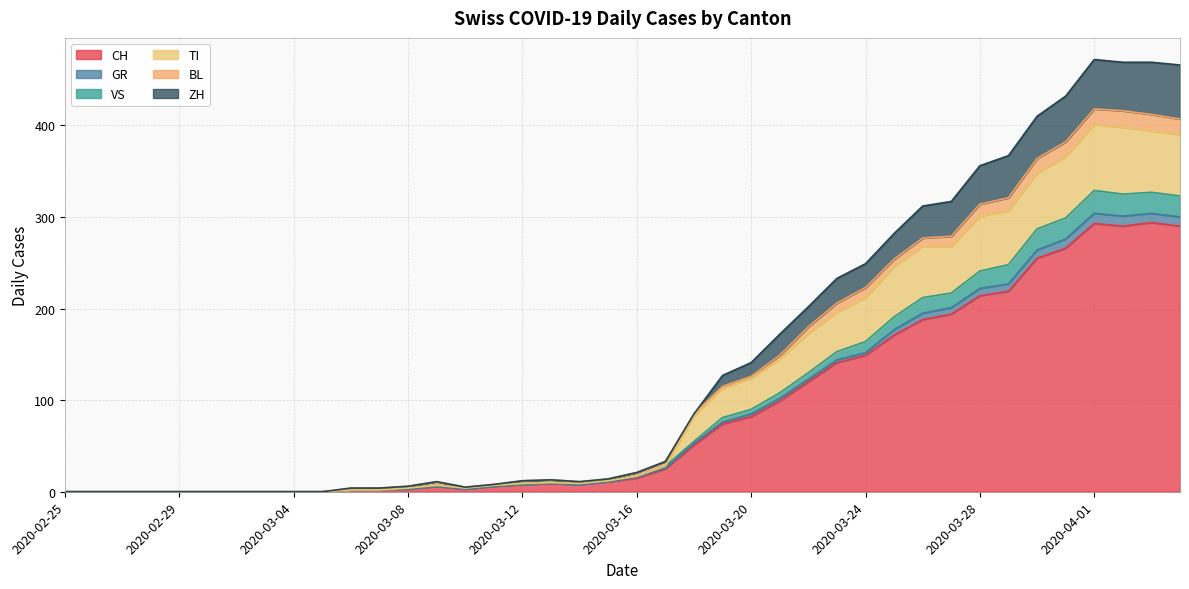

What is the highest value of the CH series?

294